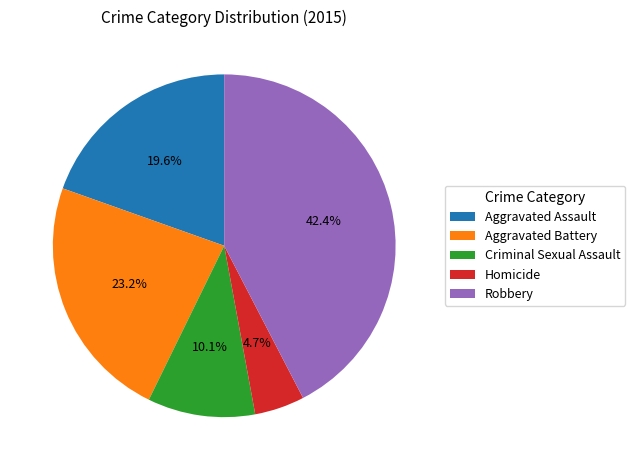

Rank the categories by value from lowest to highest.

Homicide, Criminal Sexual Assault, Aggravated Assault, Aggravated Battery, Robbery